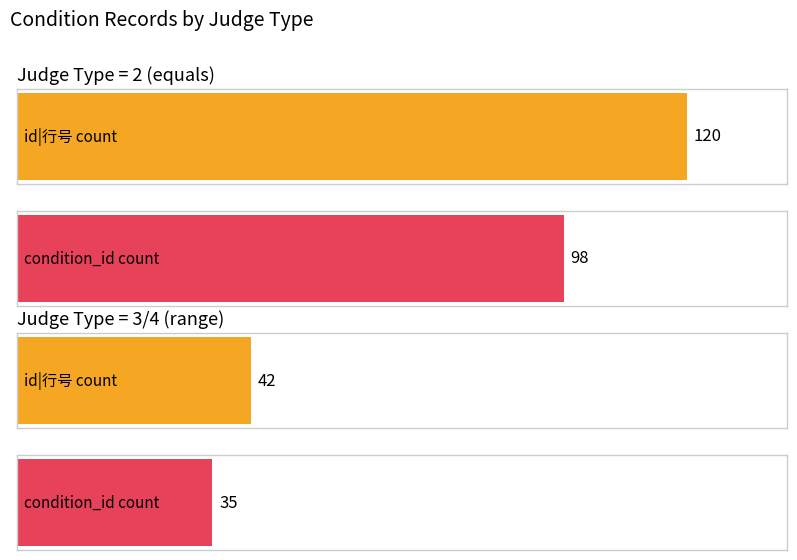

What is the difference between the highest and lowest values at 1?

3